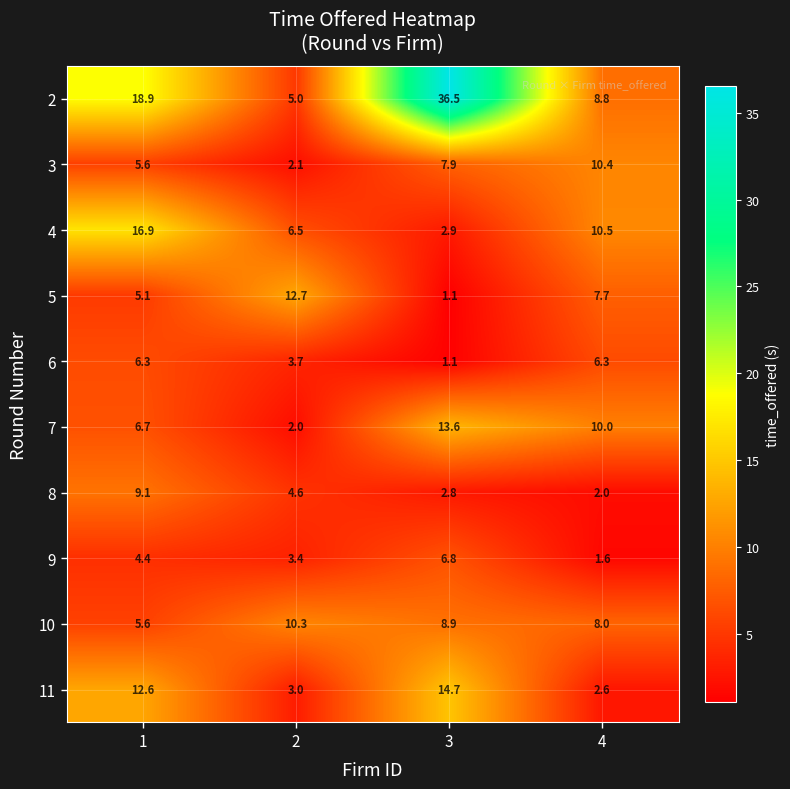

Which label corresponds to the largest value in the chart?

3